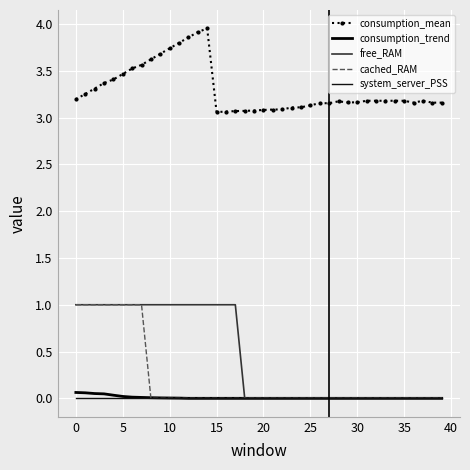

Which category has the lowest value across all series?

12